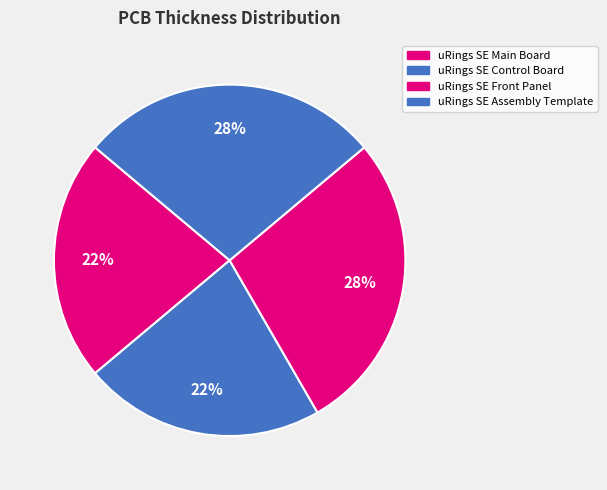

How many segments does this pie chart have?

4